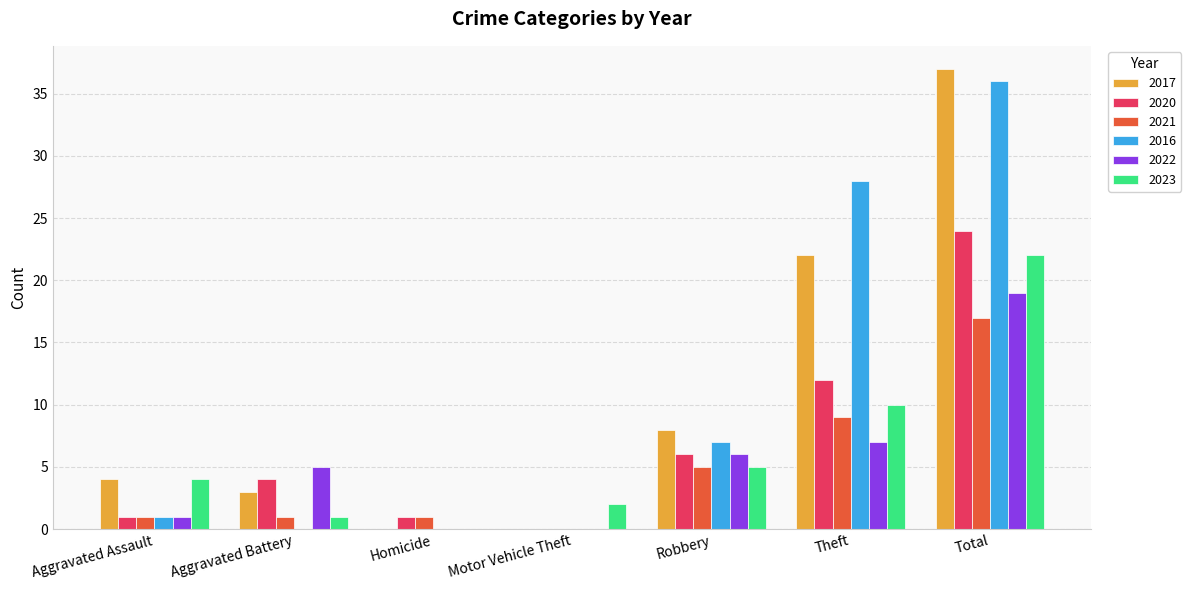

True or false: 2017 has a value of 0 at Motor Vehicle Theft.

True